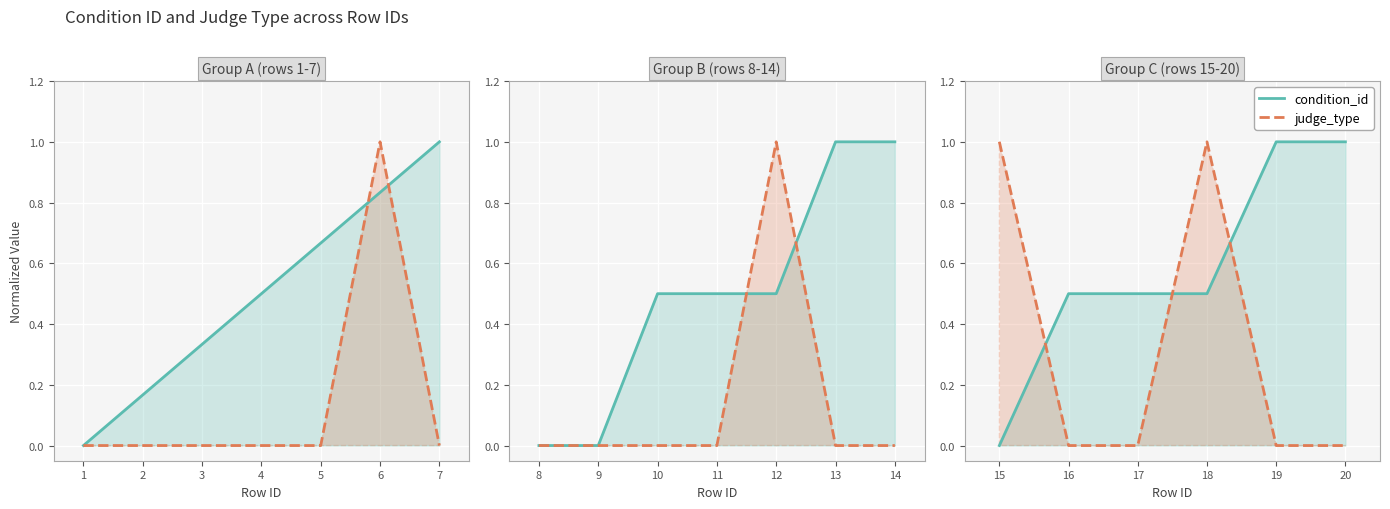

True or false: condition_id has a value of 0.7 at 17.

False